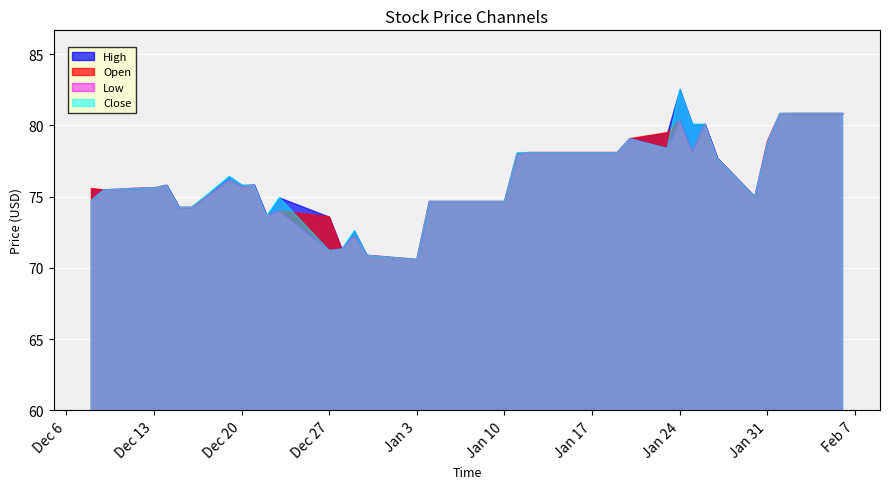

Reading right to left, extract all data points from this chart.

Open: 80.8	80.8	80.8	80.8	78.9	75.0	77.7	80.1	78.1	80.3	79.5	79.1	78.1	78.1	78.1	78.1	78.1	78.0	74.7	74.7	74.7	74.7	74.7	70.6	70.9	72.3	71.3	73.6	74.0	73.7	75.8	75.7	76.2	74.3	74.3	75.8	75.6	75.6	75.5	75.6
High: 80.8	80.8	80.8	80.8	78.9	75.0	77.7	80.1	80.1	82.5	79.5	79.1	78.1	78.1	78.1	78.1	78.1	78.1	74.7	74.7	74.7	74.7	74.7	70.6	70.9	72.6	71.3	73.6	75.0	73.7	75.8	75.8	76.4	74.3	74.3	75.8	75.6	75.6	75.5	75.6
Low: 80.8	80.8	80.8	80.8	78.8	75.0	77.7	80.1	78.1	80.3	78.4	79.1	78.1	78.1	78.1	78.1	78.1	78.0	74.7	74.7	74.7	74.7	74.7	70.6	70.9	72.3	71.3	71.2	74.0	73.7	75.8	75.7	76.2	74.3	74.3	75.8	75.6	75.6	75.5	74.8
Close: 80.8	80.8	80.8	80.8	78.8	75.0	77.7	80.1	80.1	82.5	78.4	79.1	78.1	78.1	78.1	78.1	78.1	78.1	74.7	74.7	74.7	74.7	74.7	70.6	70.9	72.6	71.3	71.2	75.0	73.7	75.8	75.8	76.4	74.3	74.3	75.8	75.6	75.6	75.5	74.8